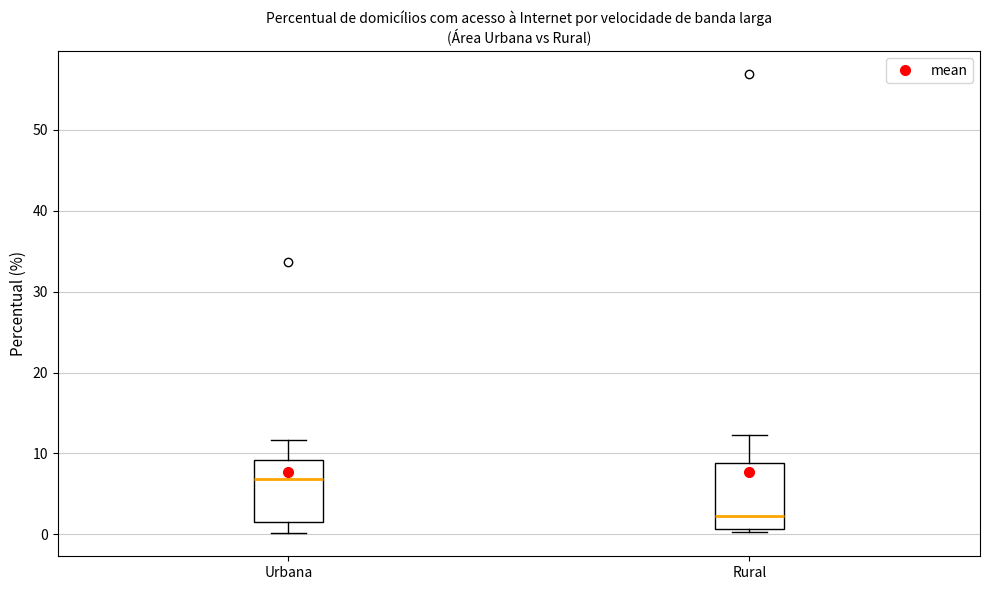

Reading left to right, read every box against the y-axis: the position of its median line, the range the box covers, and the ends of its whiskers. The values are not printed on the chart, so give them approximately, as read against the axis.

Urbana: median 7, box 2 to 9, whiskers 0 to 12
Rural: median 2, box 1 to 9, whiskers 0 to 12